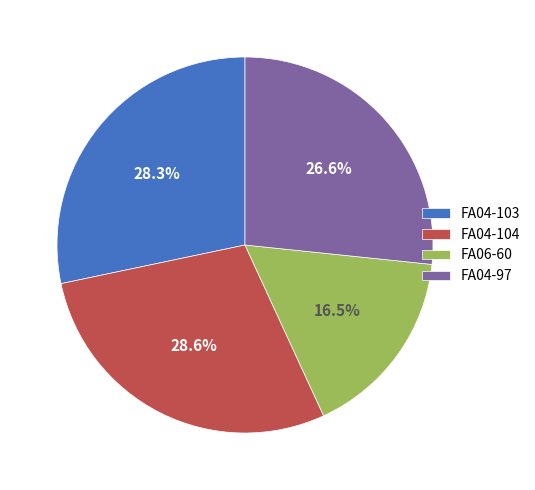

Which category has the smallest portion of the pie?

FA06-60